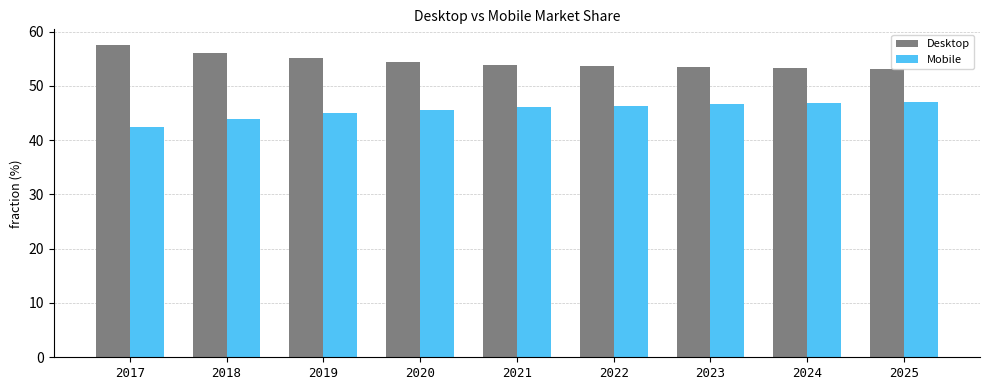

How many bars are there in each group?

2